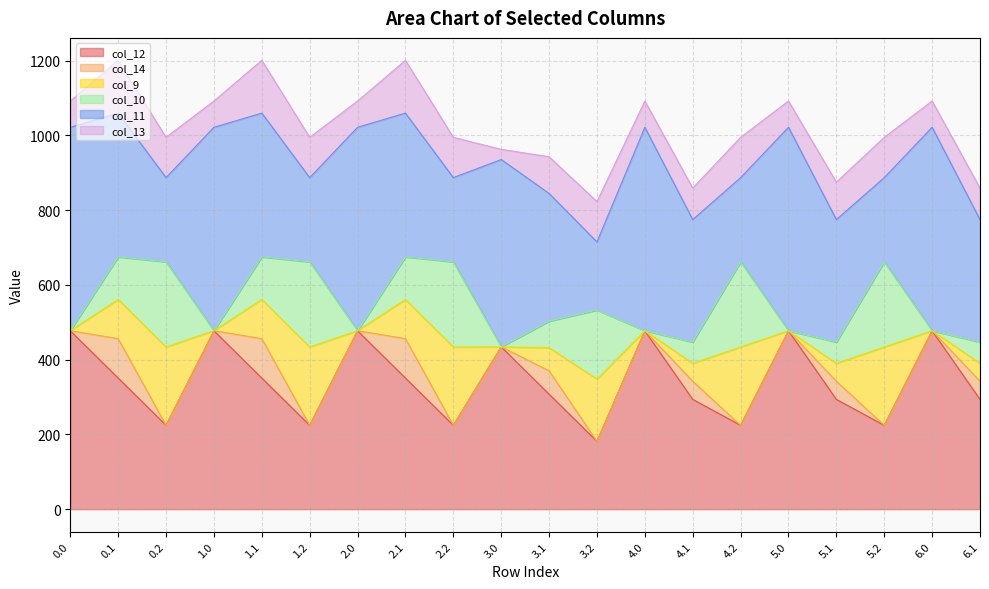

Between which two adjacent categories do col_11 and col_10 first intersect?

0.1 and 0.2